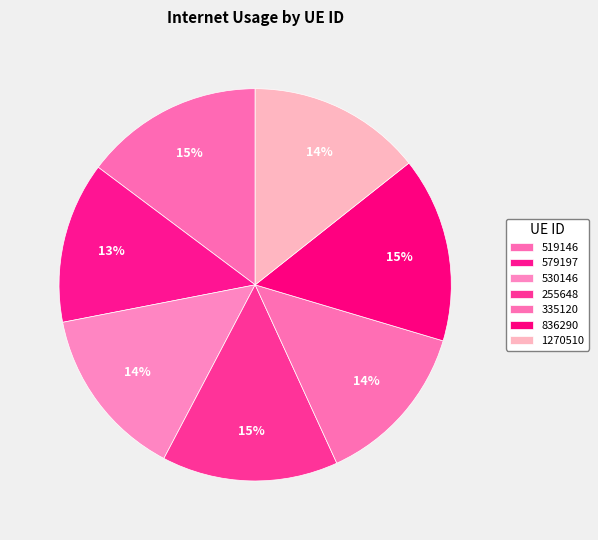

What percentage is the 1270510 slice, to the nearest percent?

14%